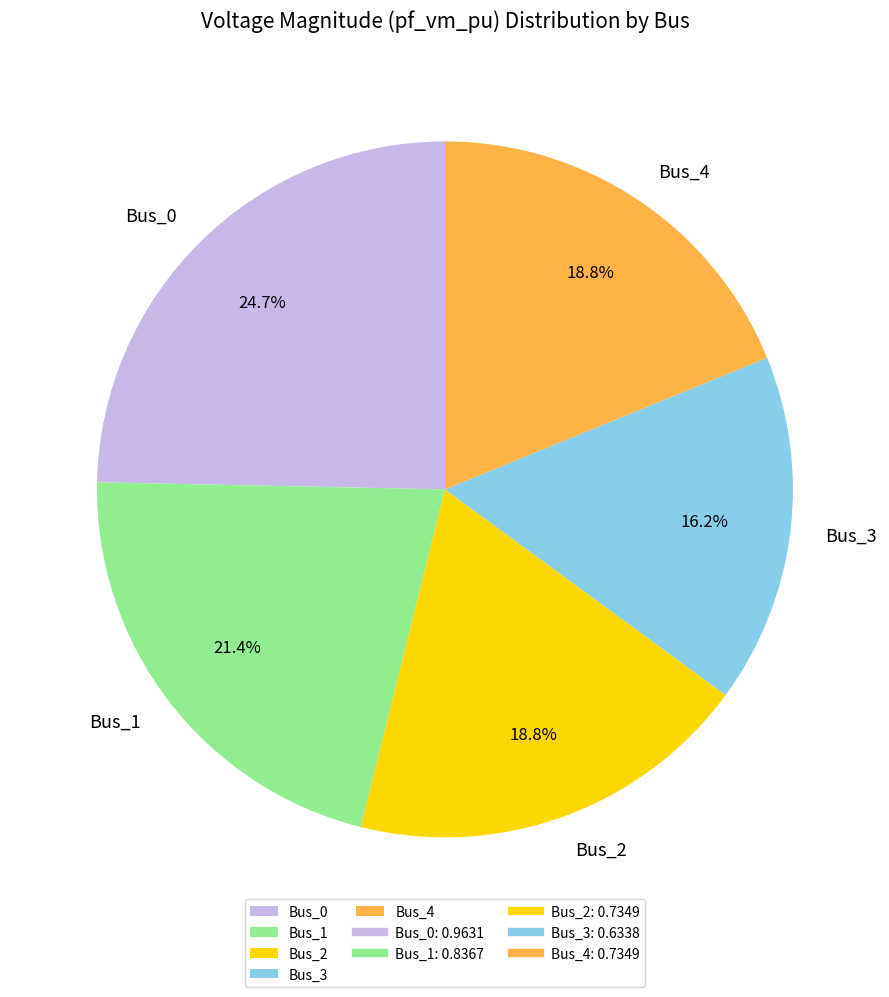

How many slices are in this pie chart?

5